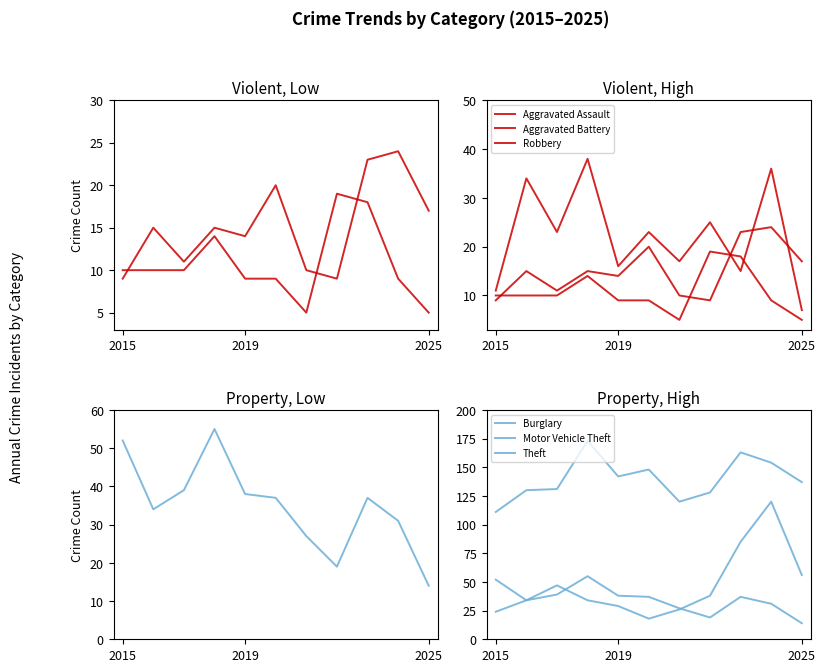

Which series has the widest spread of values?

Motor Vehicle Theft